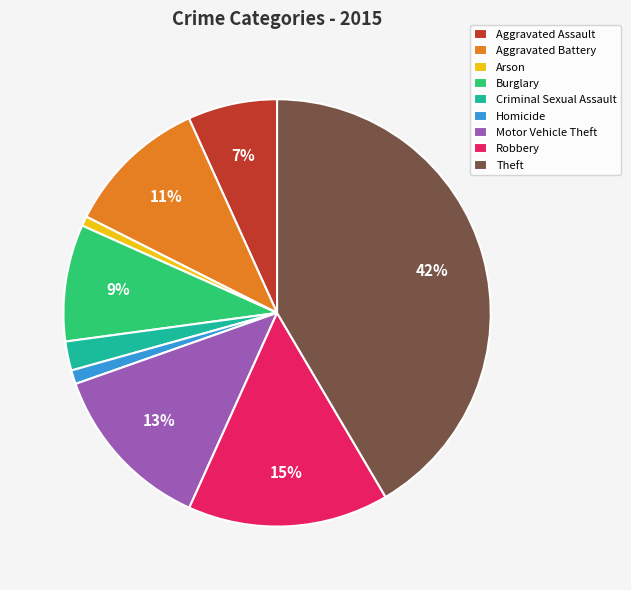

Which category has the biggest portion of the pie?

Theft